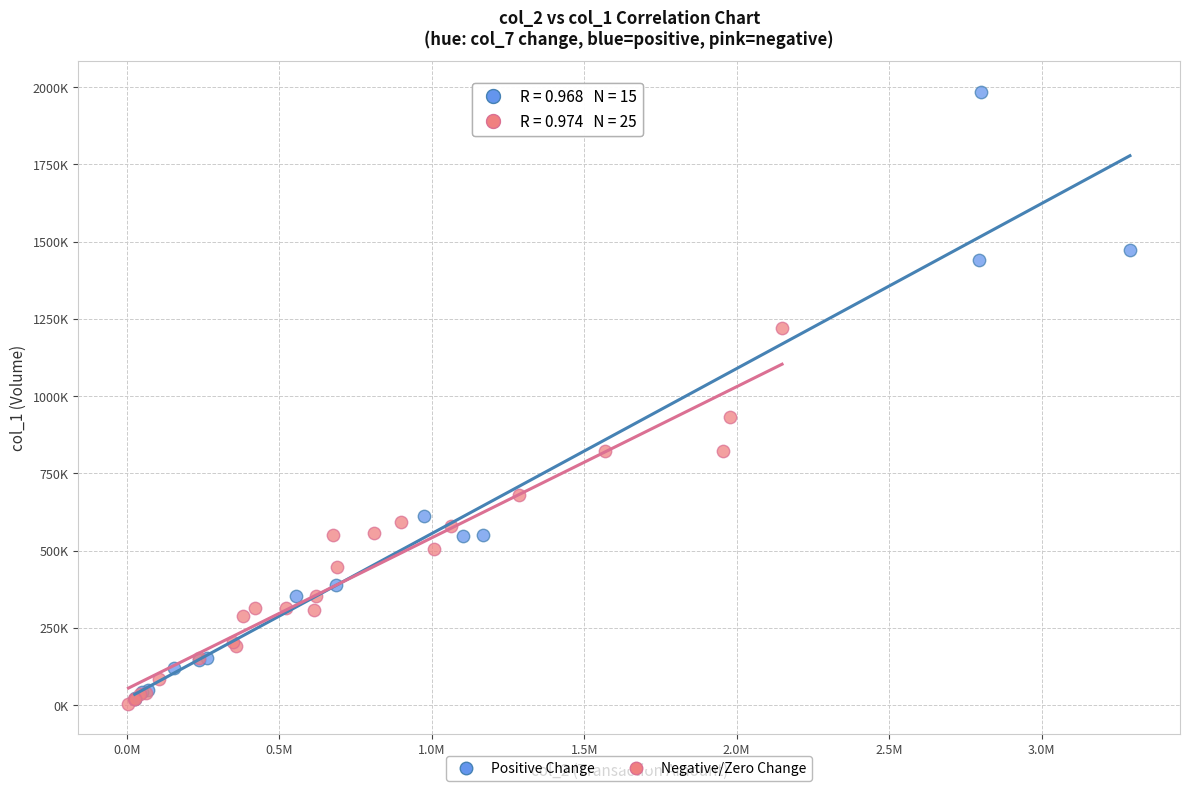

Which series reaches the maximum Y coordinate?

Positive Change